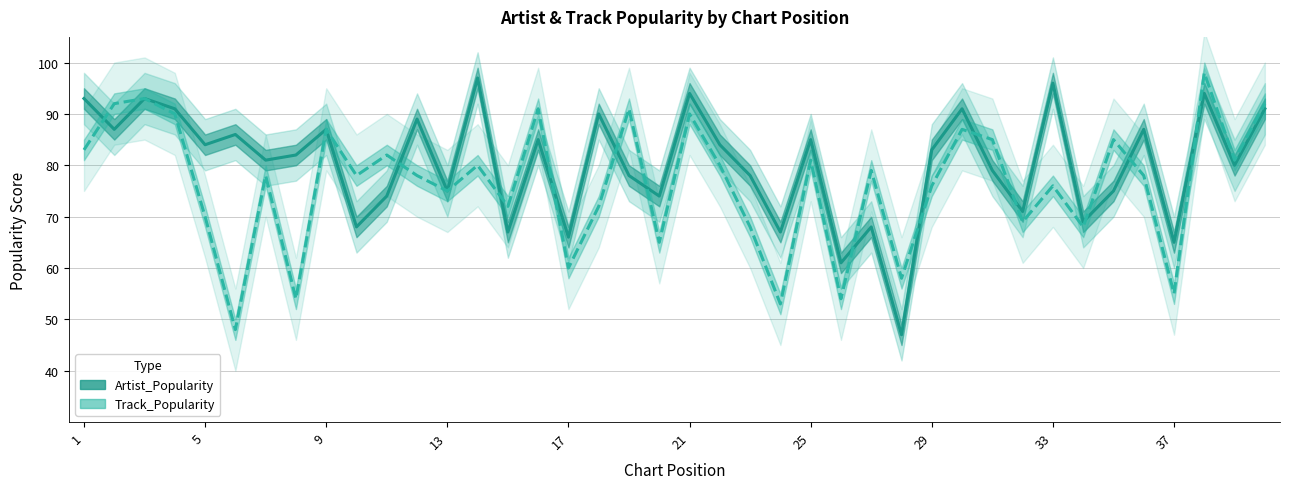

Which series ends up on top after the final intersection of Artist_Popularity and Track_Popularity?

Track_Popularity